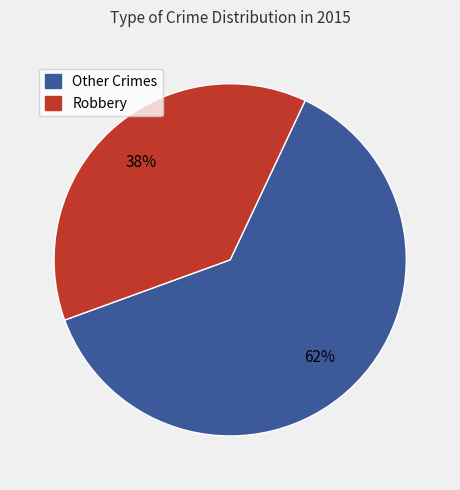

Is Other Crimes the majority of the pie?

Yes